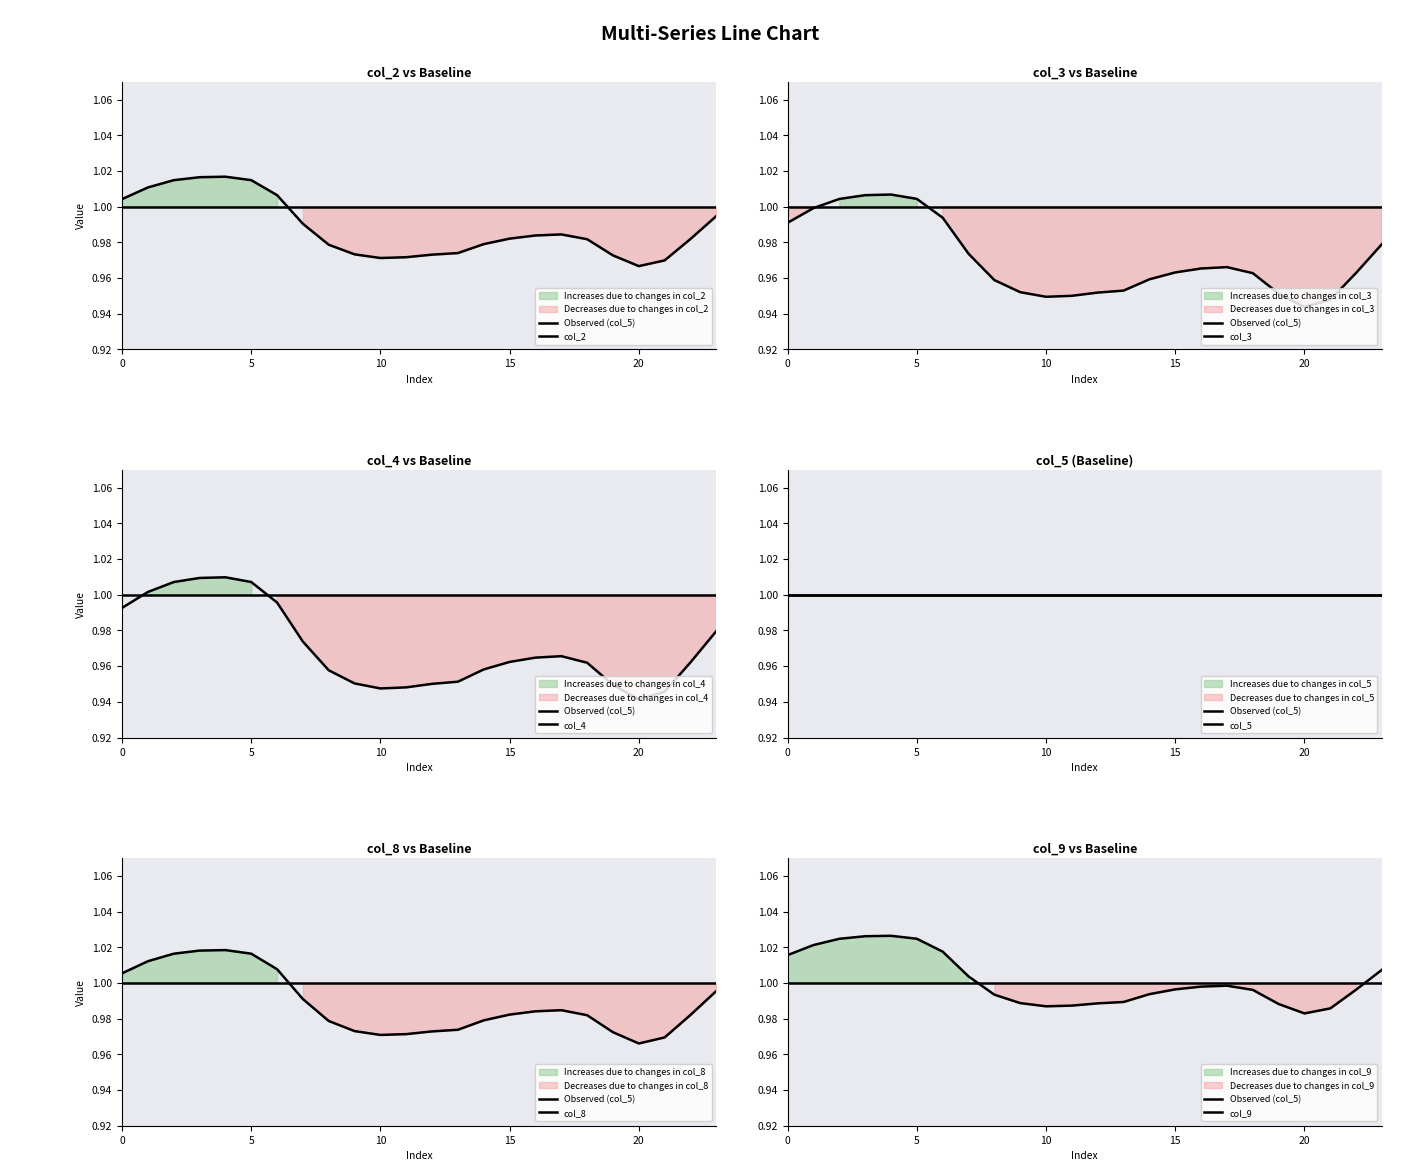

Reading left to right, list all the values displayed in this chart.

col_2: 0=1.0	1=1.0	2=1.0	3=1.0	4=1.0	5=1.0	6=1.0	7=1.0	8=1.0	9=1.0	10=1.0	11=1.0	12=1.0	13=1.0	14=1.0	15=1.0	16=1.0	17=1.0	18=1.0	19=1.0	20=1.0	21=1.0	22=1.0	23=1.0
col_3: 0=1.0	1=1.0	2=1.0	3=1.0	4=1.0	5=1.0	6=1.0	7=1.0	8=1.0	9=1.0	10=0.9	11=1.0	12=1.0	13=1.0	14=1.0	15=1.0	16=1.0	17=1.0	18=1.0	19=1.0	20=0.9	21=0.9	22=1.0	23=1.0
col_4: 0=1.0	1=1.0	2=1.0	3=1.0	4=1.0	5=1.0	6=1.0	7=1.0	8=1.0	9=1.0	10=0.9	11=0.9	12=1.0	13=1.0	14=1.0	15=1.0	16=1.0	17=1.0	18=1.0	19=0.9	20=0.9	21=0.9	22=1.0	23=1.0
col_8: 0=1.0	1=1.0	2=1.0	3=1.0	4=1.0	5=1.0	6=1.0	7=1.0	8=1.0	9=1.0	10=1.0	11=1.0	12=1.0	13=1.0	14=1.0	15=1.0	16=1.0	17=1.0	18=1.0	19=1.0	20=1.0	21=1.0	22=1.0	23=1.0
col_9: 0=1.0	1=1.0	2=1.0	3=1.0	4=1.0	5=1.0	6=1.0	7=1.0	8=1.0	9=1.0	10=1.0	11=1.0	12=1.0	13=1.0	14=1.0	15=1.0	16=1.0	17=1.0	18=1.0	19=1.0	20=1.0	21=1.0	22=1.0	23=1.0